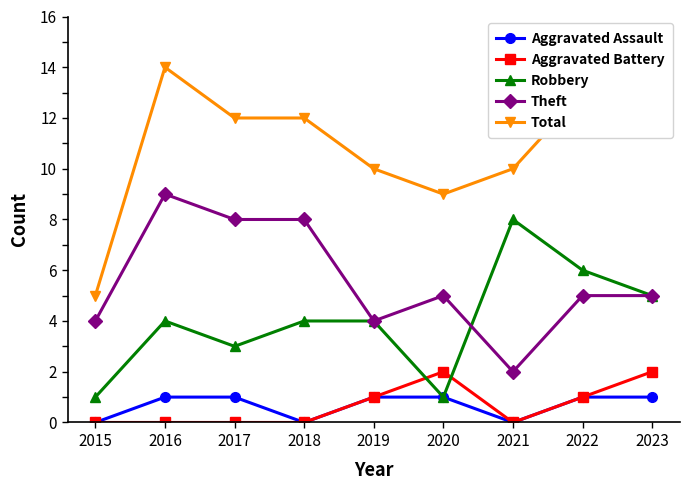

At which category is the sum across all series the highest?

2016